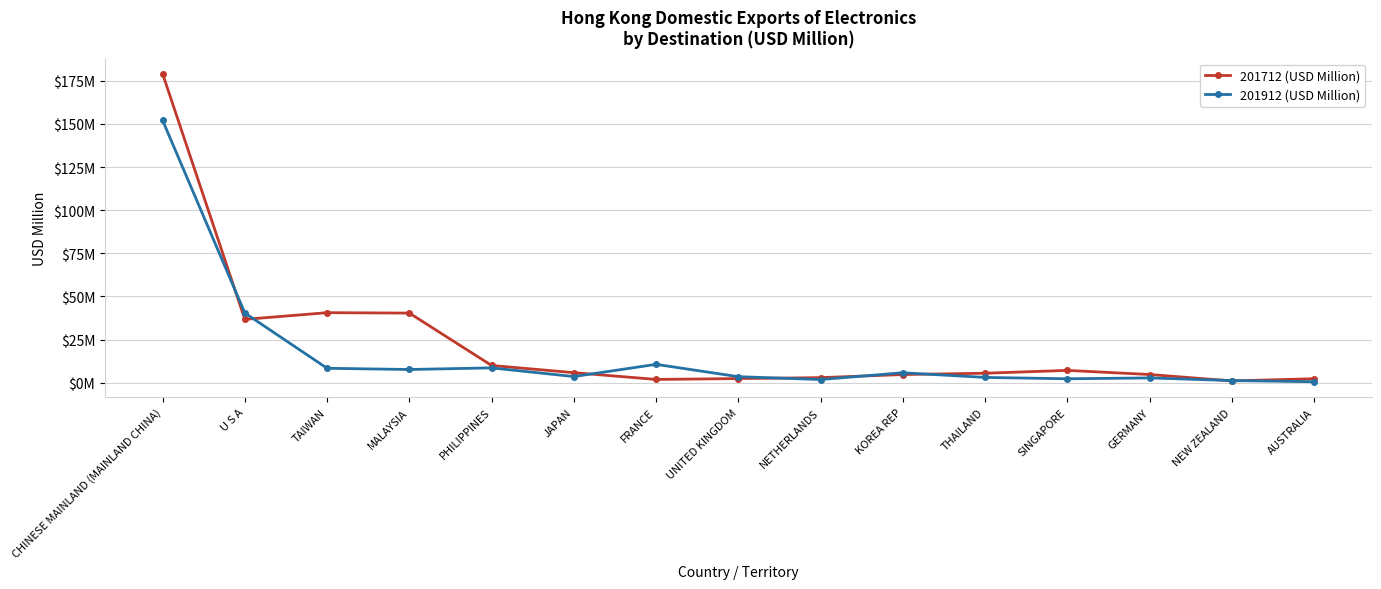

Does the chart have visible grid lines?

Yes